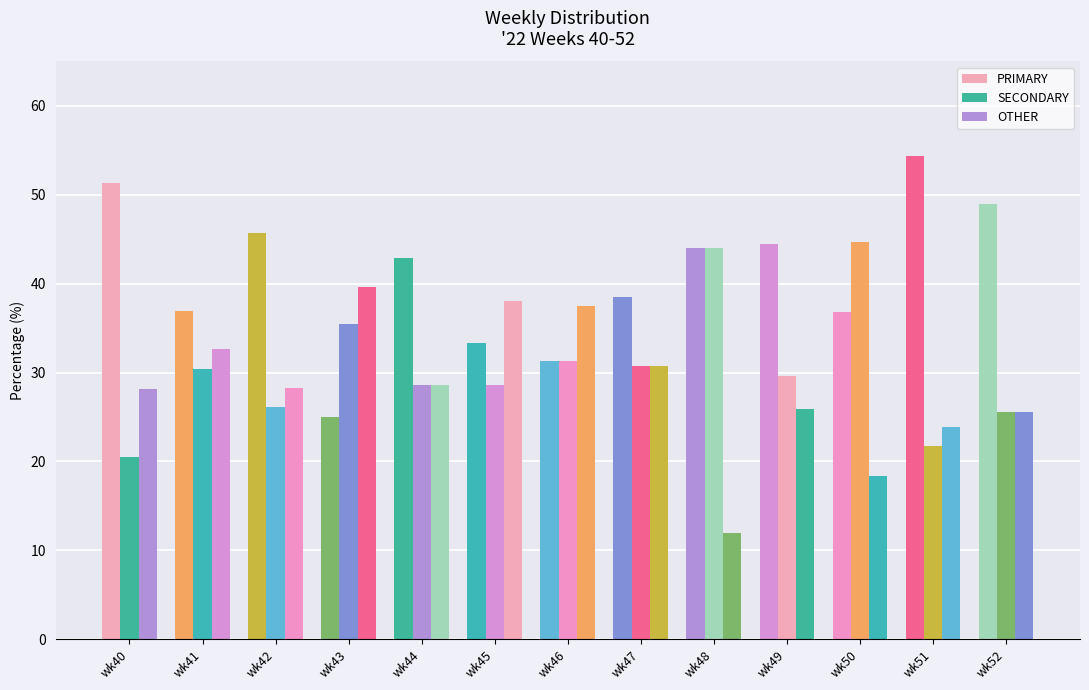

Which series has the largest range (max minus min)?

PRIMARY